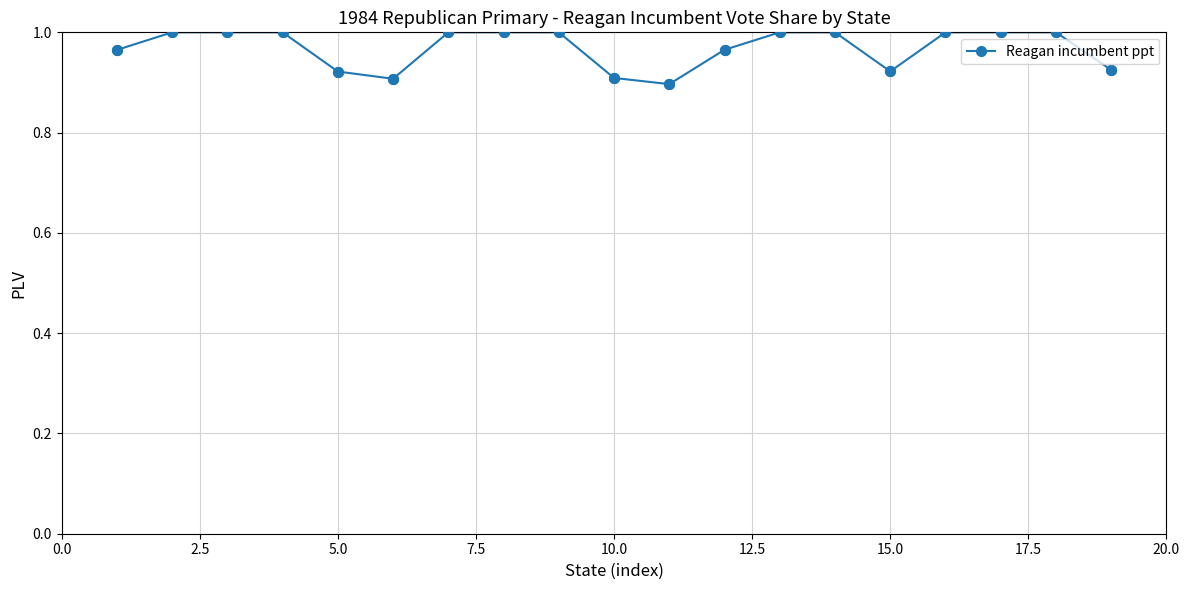

What is the sum of all values?

18.4